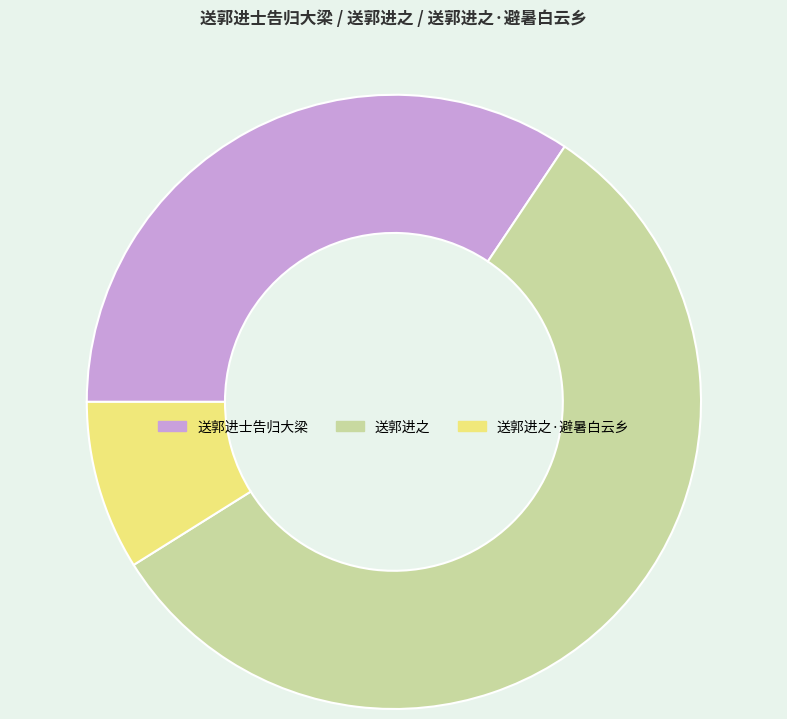

Count the number of slices in the pie.

3